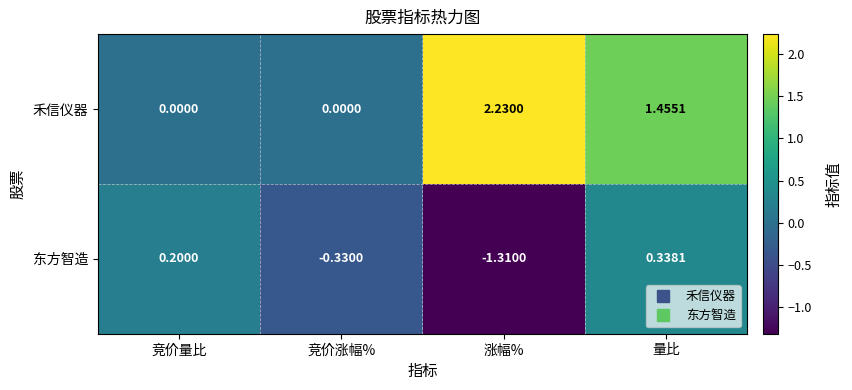

Is the value of 东方智造 at 量比 greater than the value of 禾信仪器 at 竞价涨幅%?

Yes